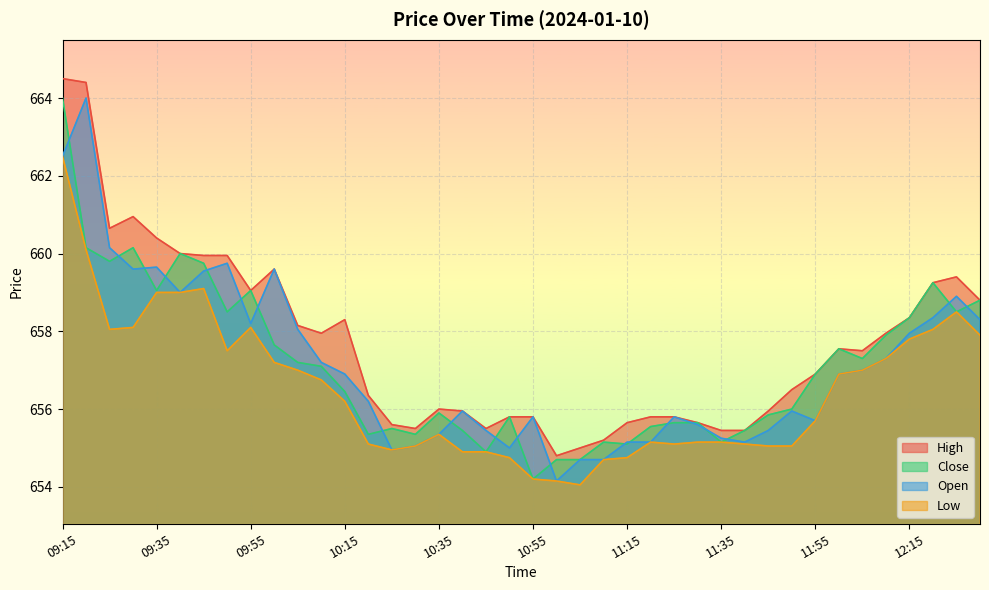

At which label does Open first exceed 656?

09:15